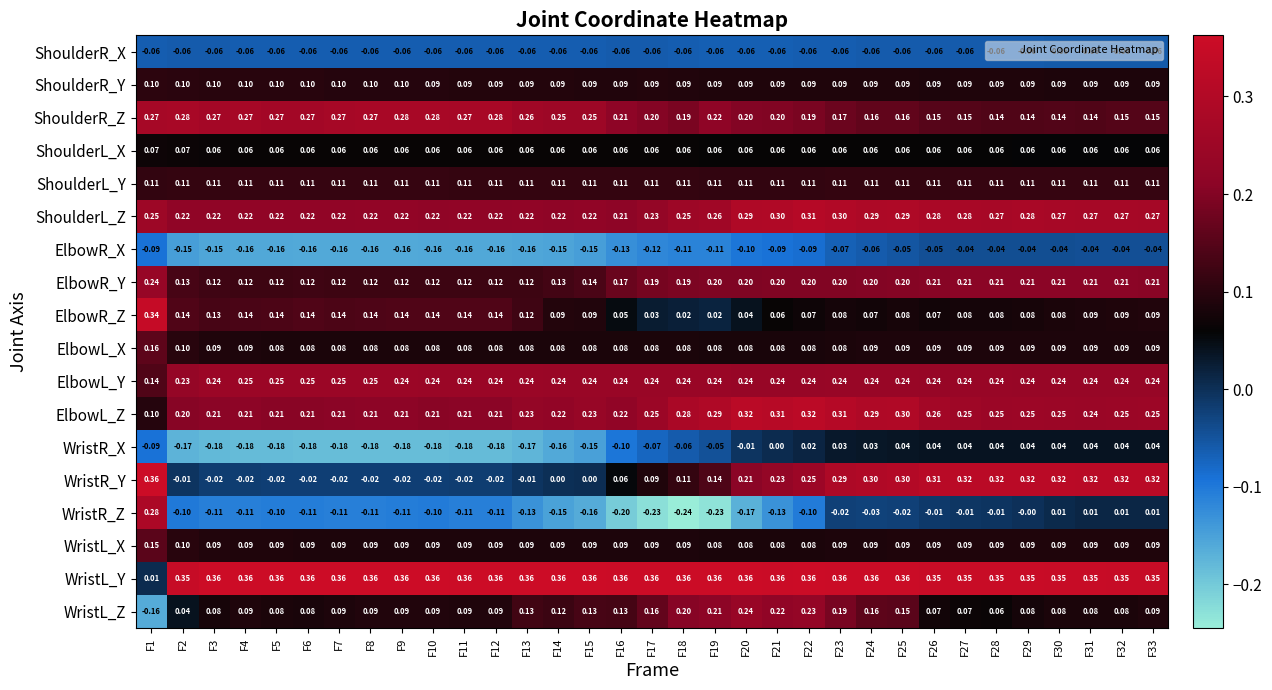

Between F19 and F31, which series saw the biggest shift?

WristR_Z